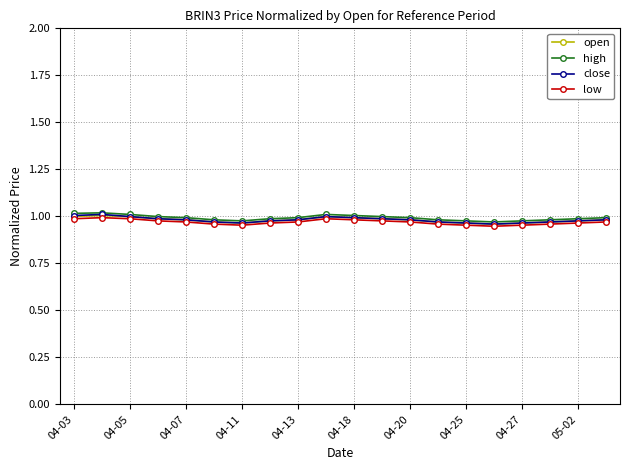

True or false: high has more than 1 points higher than both neighbors.

True